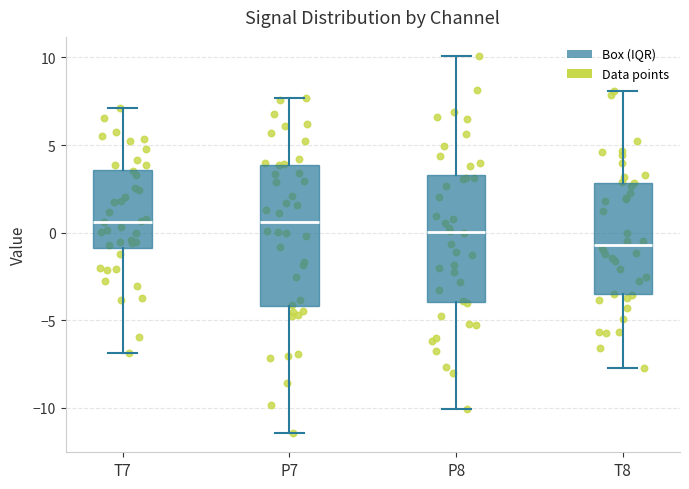

Reading left to right, read every box against the y-axis: the position of its median line, the range the box covers, and the ends of its whiskers. The values are not printed on the chart, so give them approximately, as read against the axis.

T7: median 0.5, box -1.0 to 3.5, whiskers -7.0 to 7.0
P7: median 0.5, box -4.0 to 4.0, whiskers -11.5 to 7.5
P8: median 0.0, box -4.0 to 3.5, whiskers -10.0 to 10.0
T8: median -0.5, box -3.5 to 3.0, whiskers -8.0 to 8.0